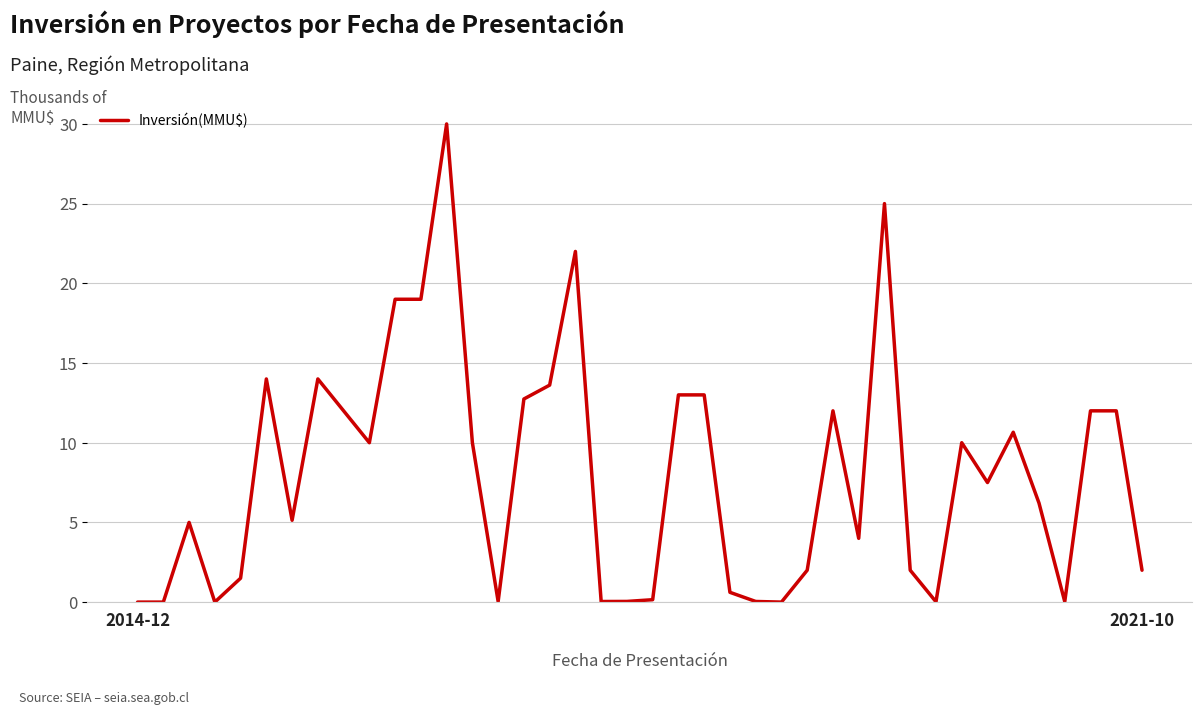

What is the maximum value shown in the chart?

30.0